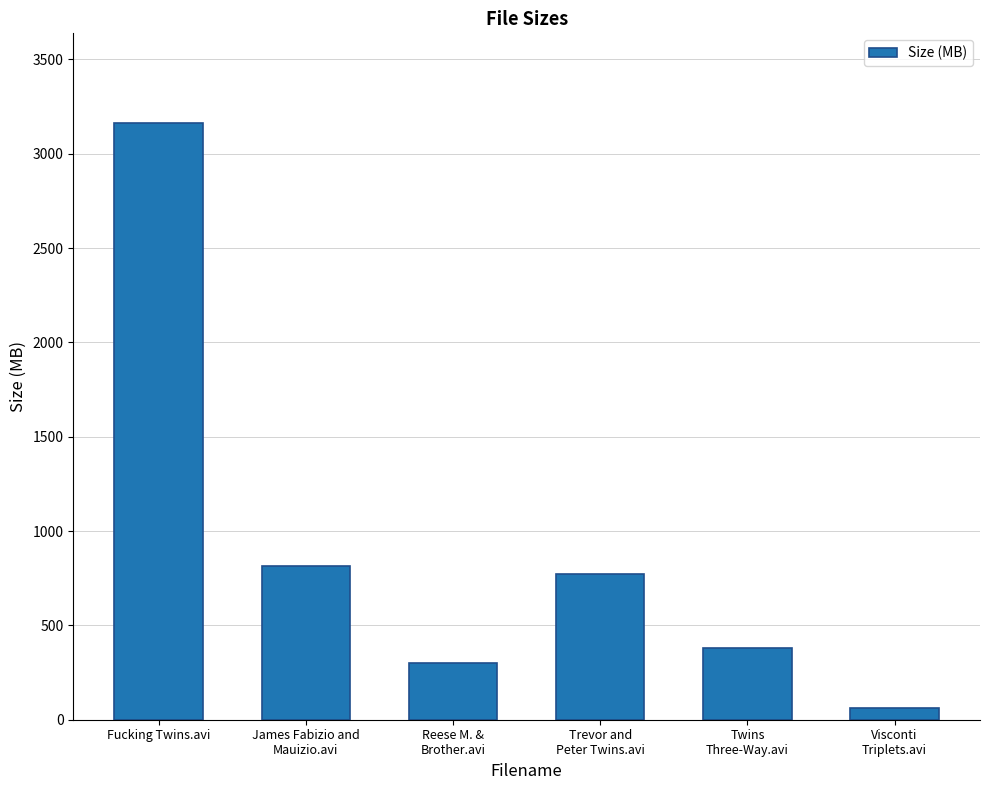

Approximately how many times larger is the value at Twins
Three-Way.avi compared to Fucking Twins.avi?

0.1